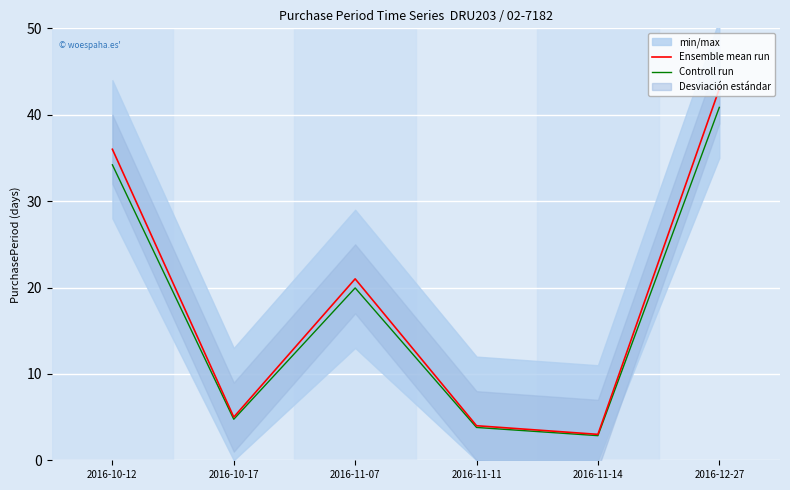

What is the greatest value displayed?

43.0